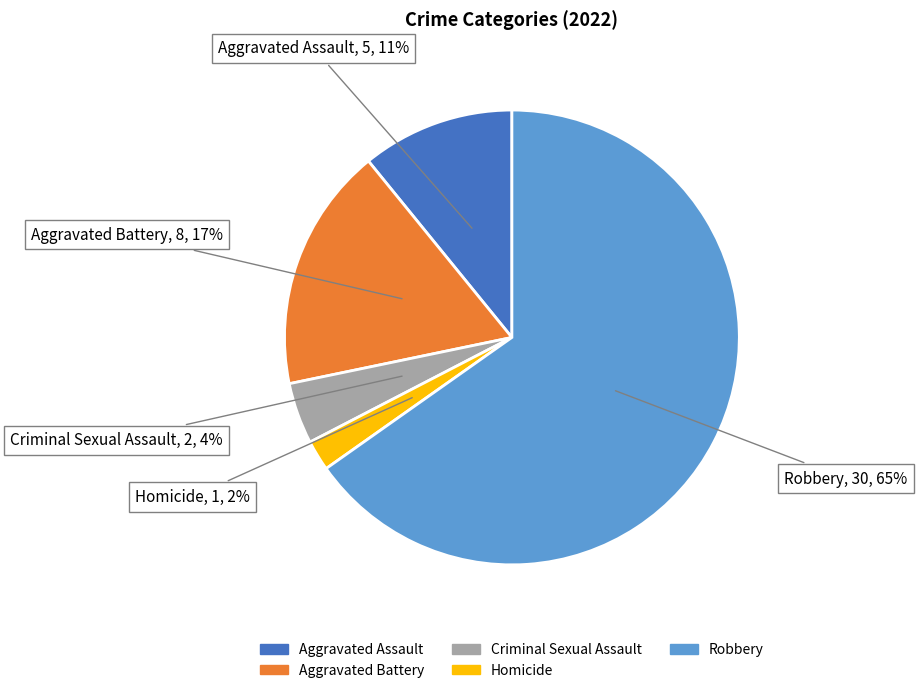

To the nearest percent, what is the difference between the Robbery and Aggravated Battery slice percentages?

48%